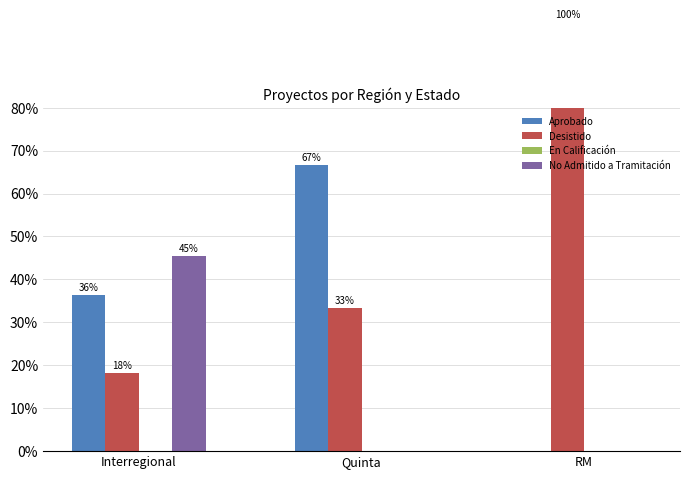

Are the bars horizontal?

No